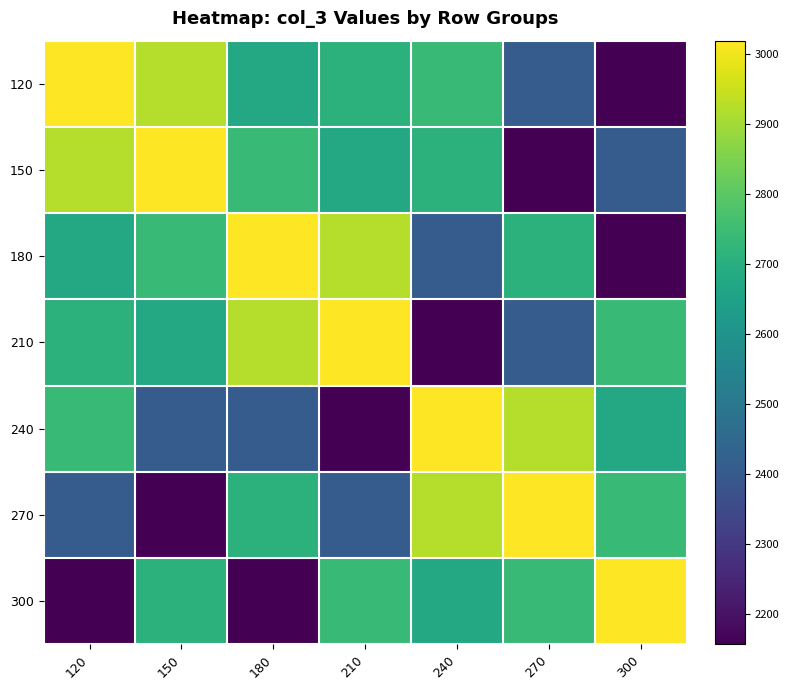

How many categories are shown in the chart?

7